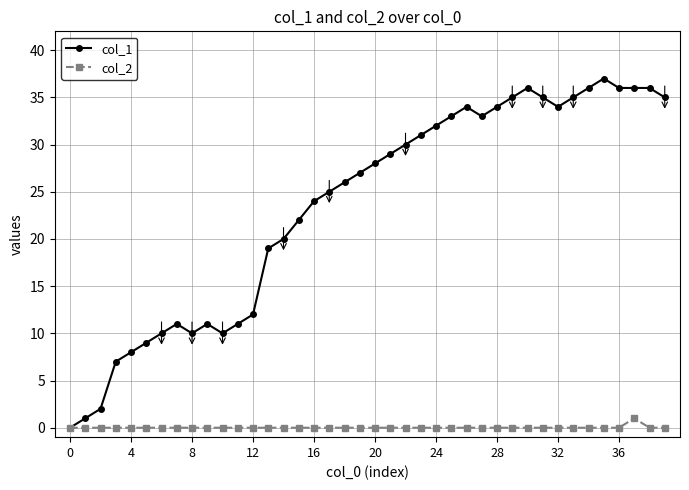

Count the number of data series in this chart.

2